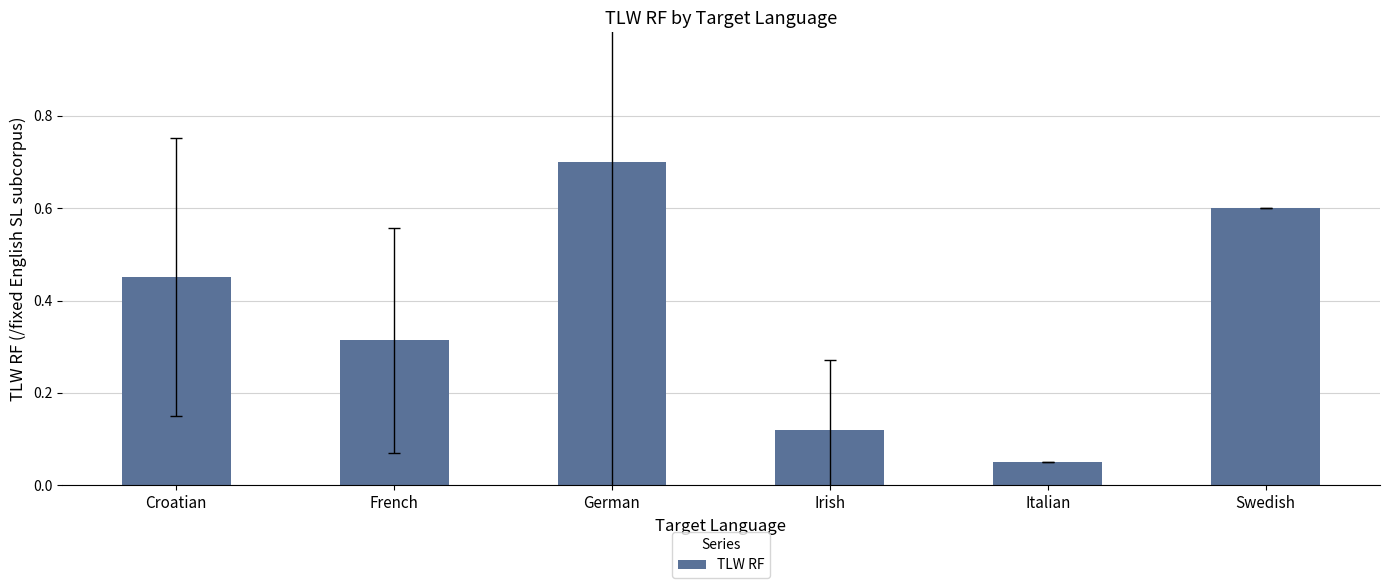

How many bars are there in total?

6